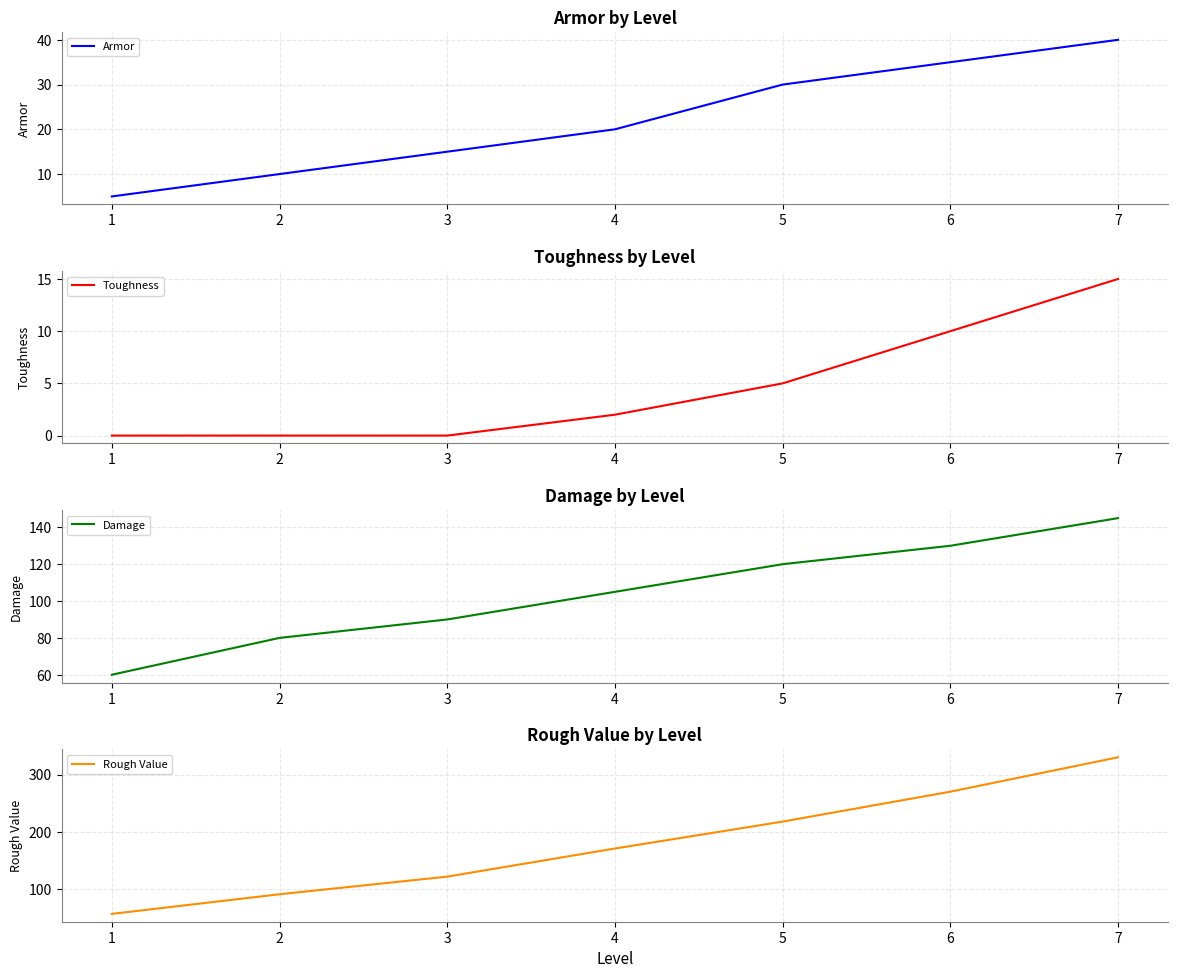

At 3, list the series in order from smallest to largest.

Toughness, Armor, Damage, Rough Value